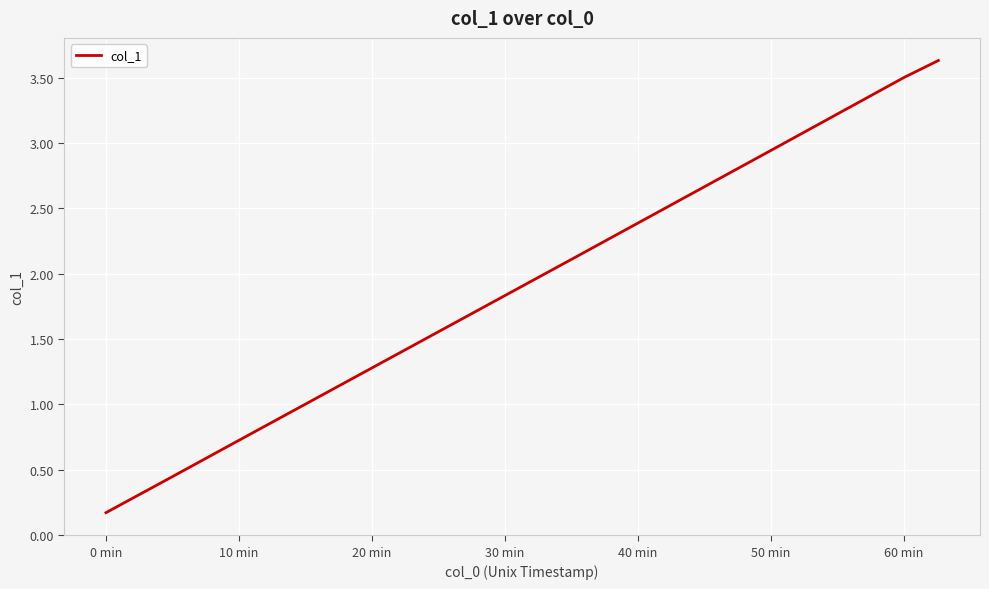

What is the difference between the maximum and minimum values?

3.5